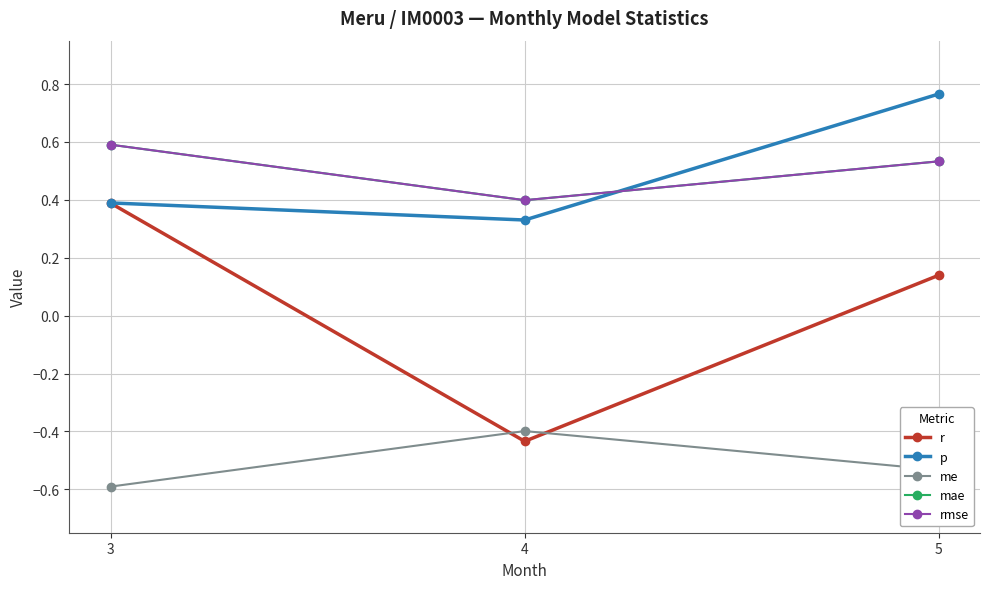

At which category is the sum across all series the highest?

5